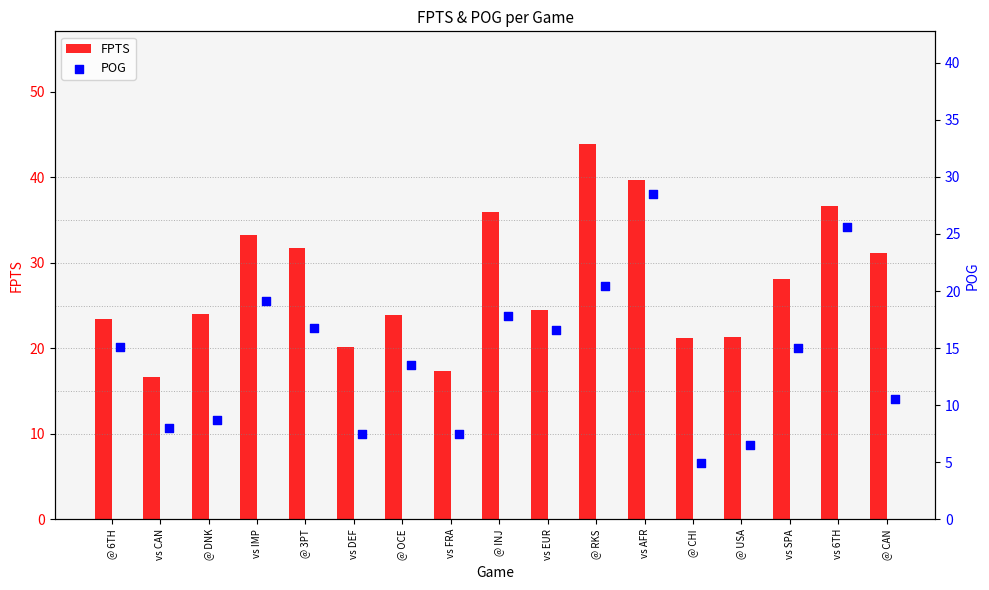

Which series has the largest total across all categories?

FPTS